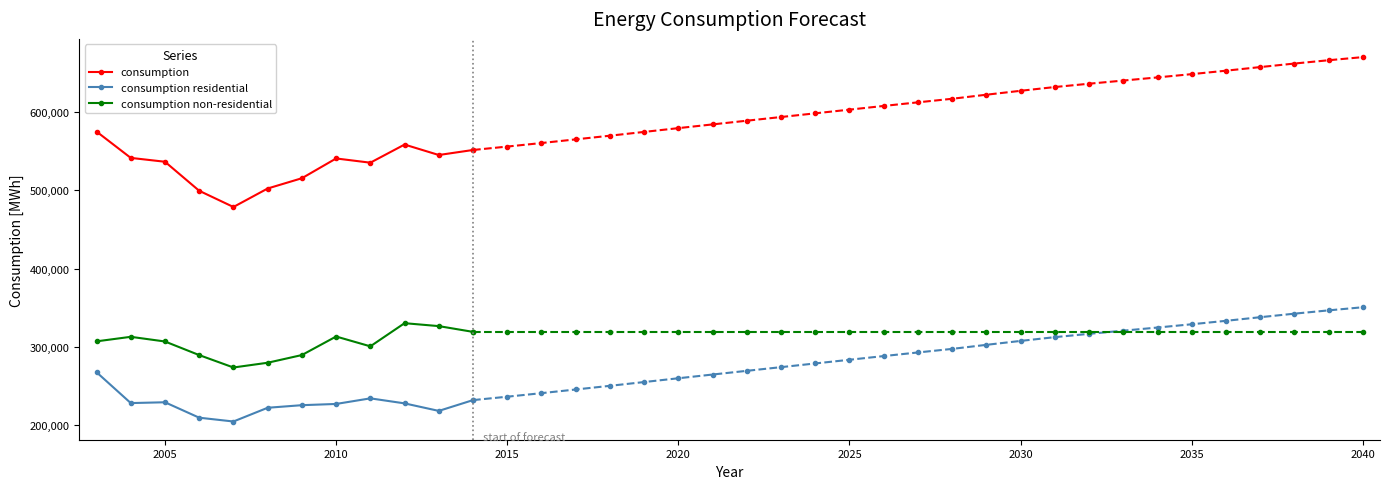

True or false: consumption non-residential has more than 2 interior local peaks.

True